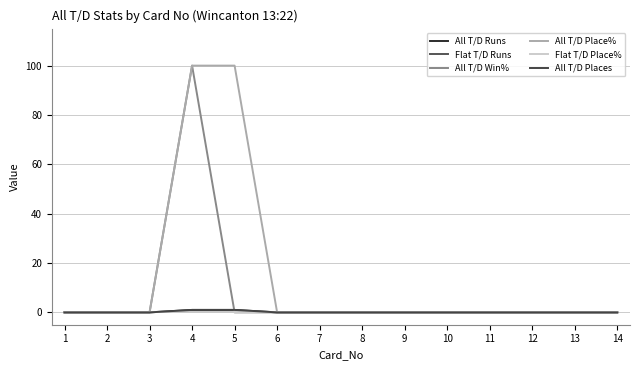

Reading left to right, list all the values displayed in this chart.

All T/D Runs: 0	0	0	1	1	0	0	0	0	0	0	0	0	0
Flat T/D Runs: 0	0	0	0	0	0	0	0	0	0	0	0	0	0
All T/D Win%: 0	0	0	100	0	0	0	0	0	0	0	0	0	0
All T/D Place%: 0	0	0	100	100	0	0	0	0	0	0	0	0	0
Flat T/D Place%: 0	0	0	0	0	0	0	0	0	0	0	0	0	0
All T/D Places: 0	0	0	1	1	0	0	0	0	0	0	0	0	0